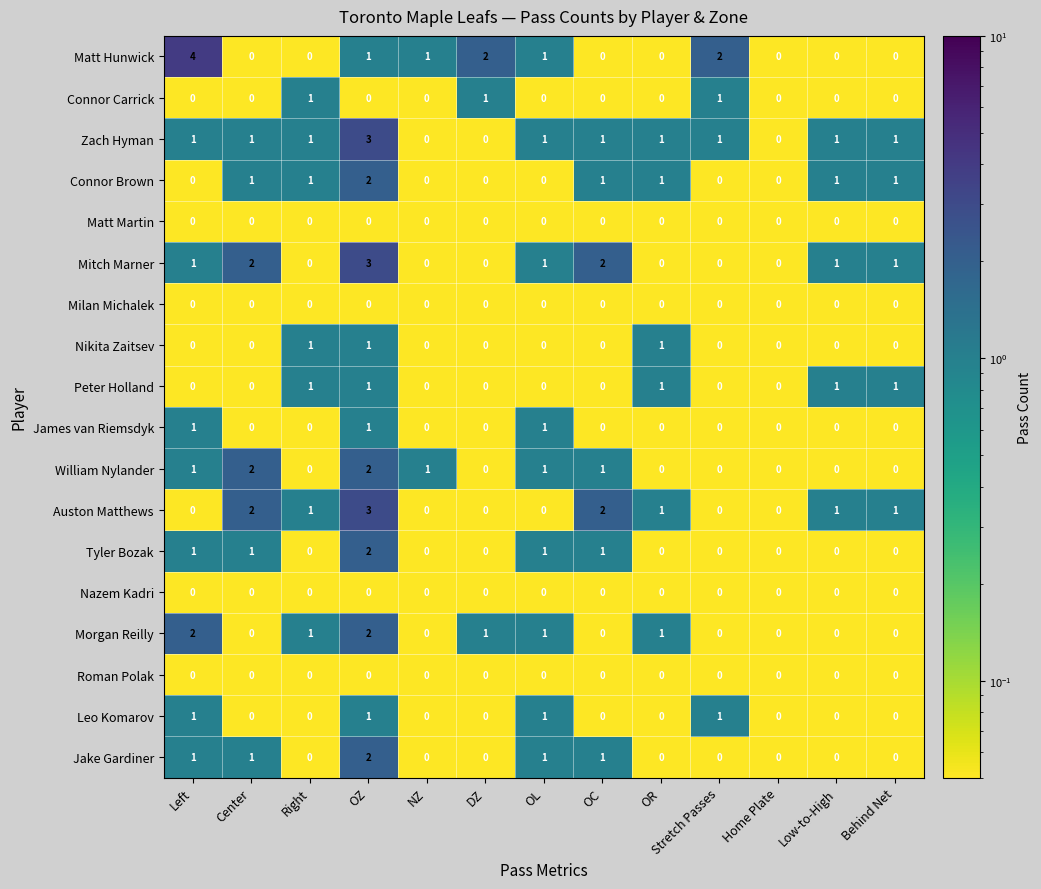

How many Jake Gardiner values are between 0 and 1?

12